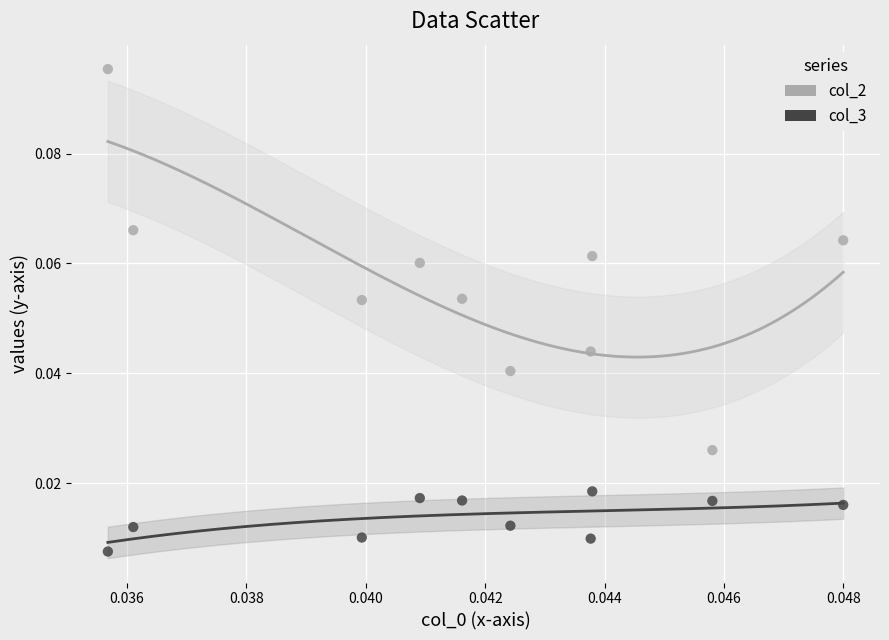

Which series has the widest spread of Y values?

col_2